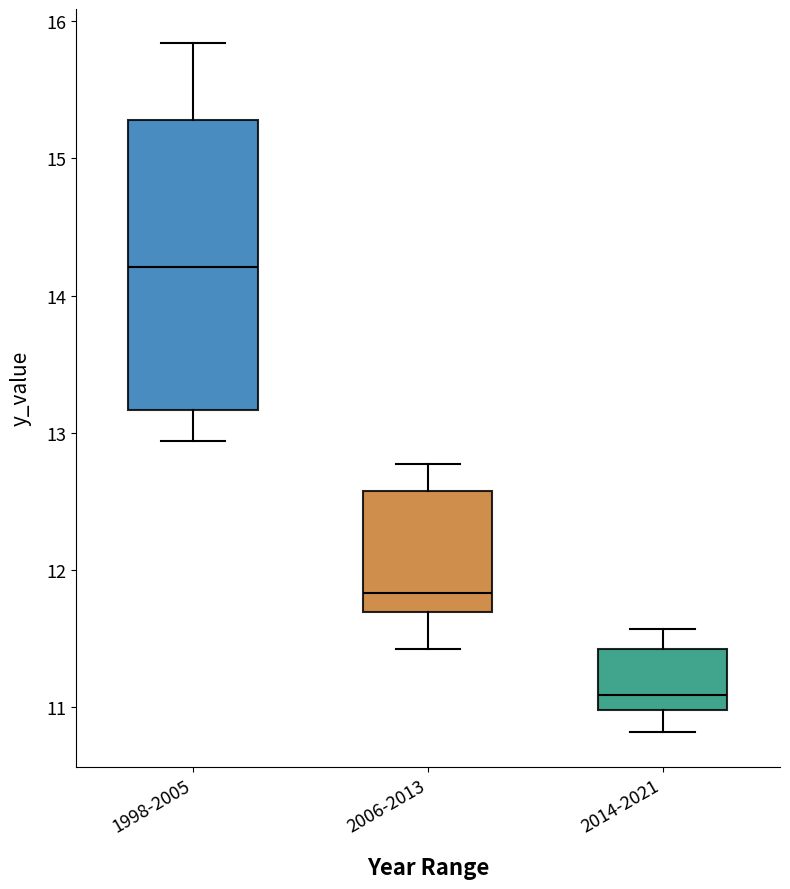

Which box's median line is the lowest?

2014-2021